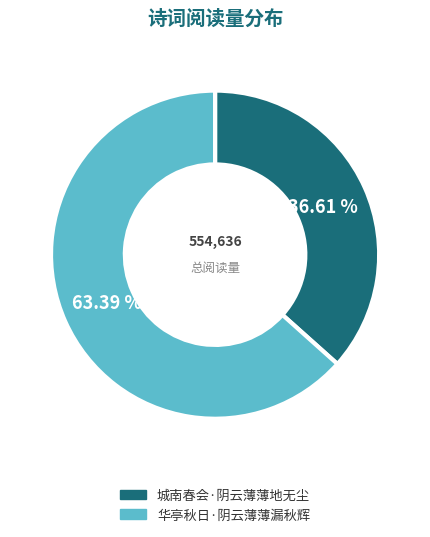

What portion of the pie excludes 华亭秋日·阴云薄薄漏秋辉?

36.6%